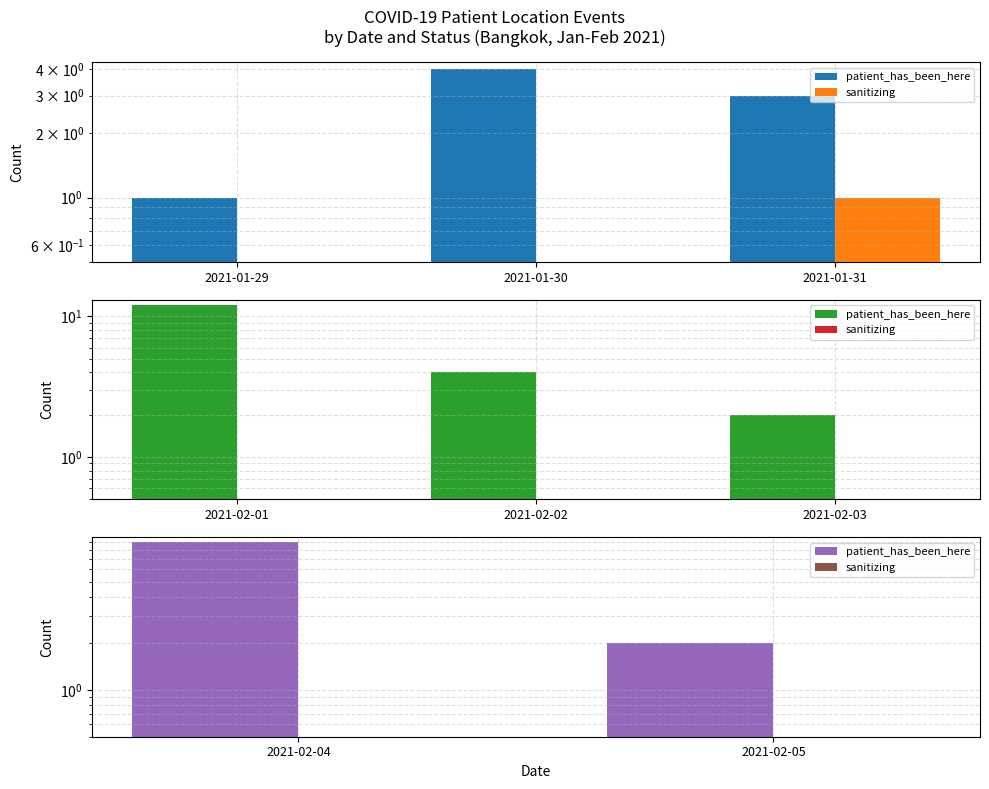

What are all the series names shown in the legend?

patient_has_been_here, sanitizing